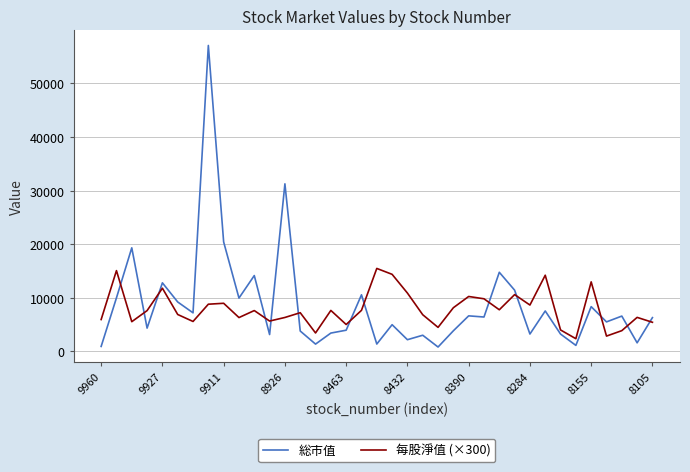

Which series has the widest spread of values?

総市值